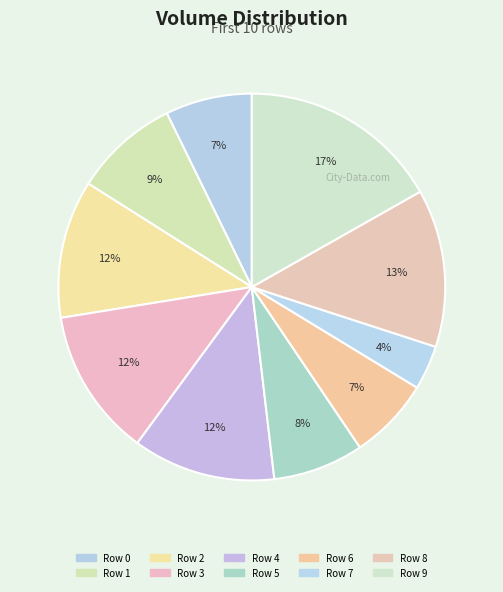

Count the number of slices in the pie.

10